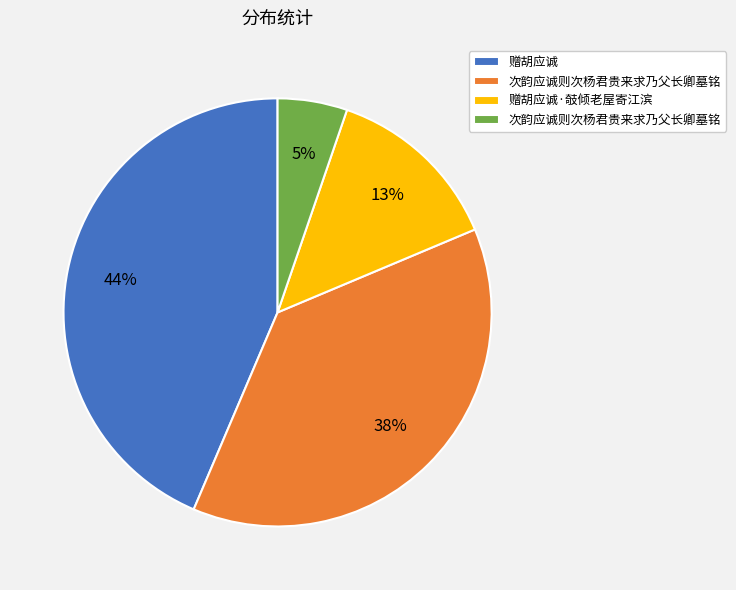

Does any single category account for the majority?

No